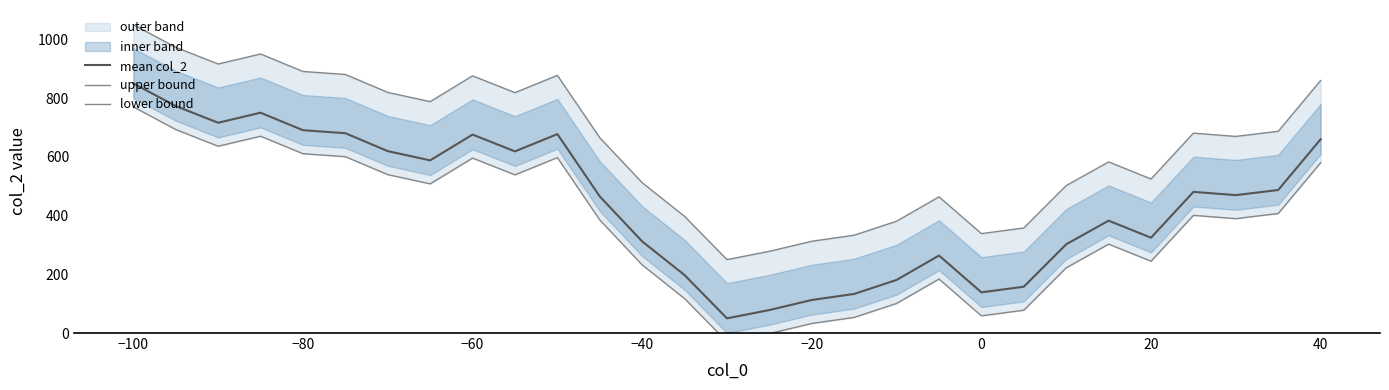

What is the highest value of the mean col_2 series?

850.0